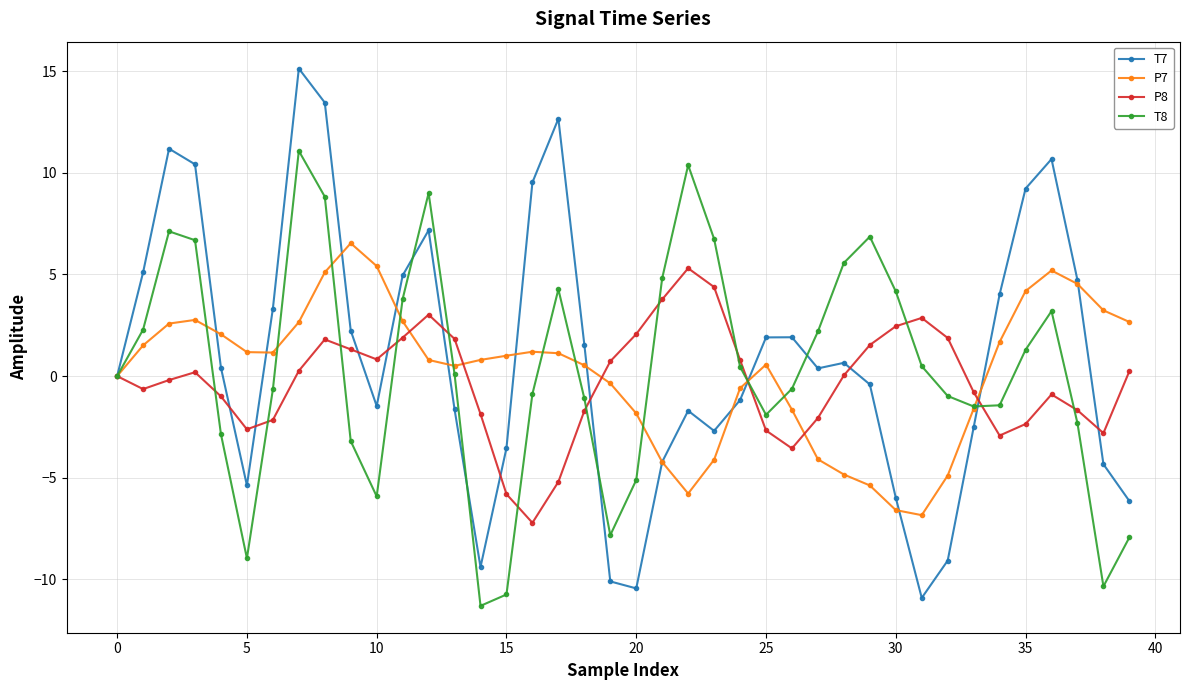

At how many categories does at least one series exceed -8?

40